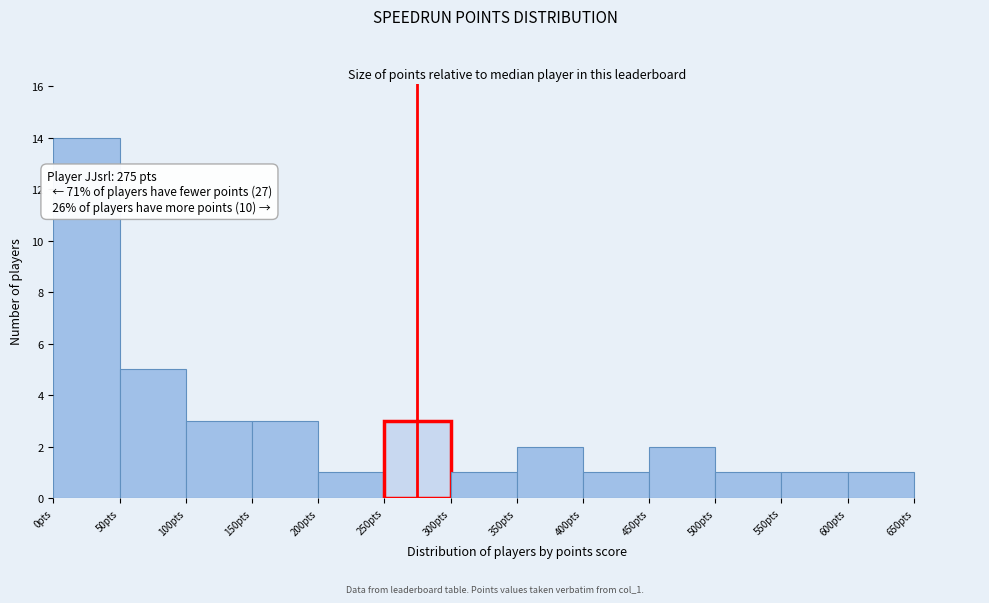

Over which range of the x-axis is the bar tallest?

0 to 50